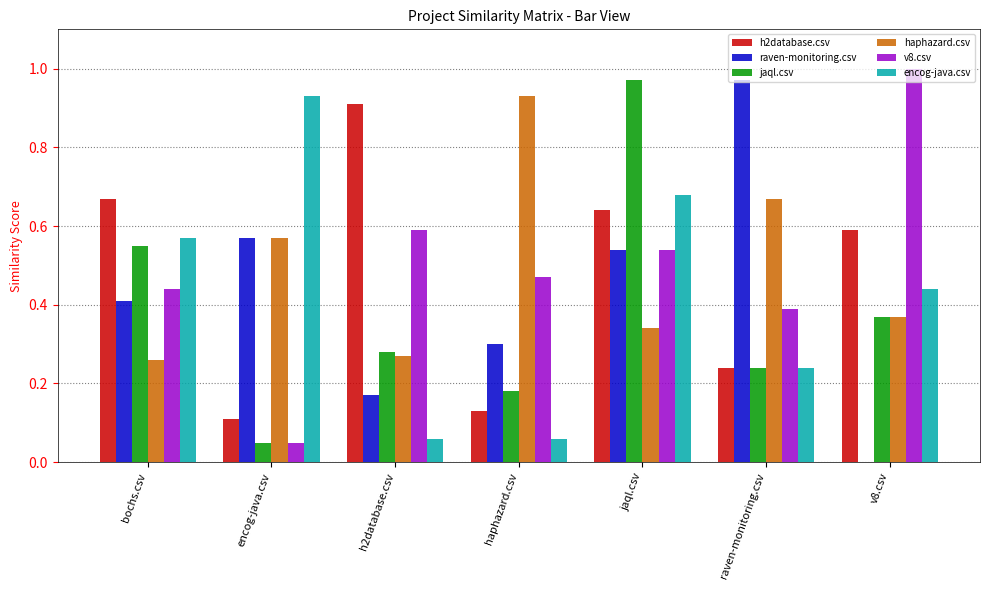

Which series changed the most between jaql.csv and v8.csv?

jaql.csv